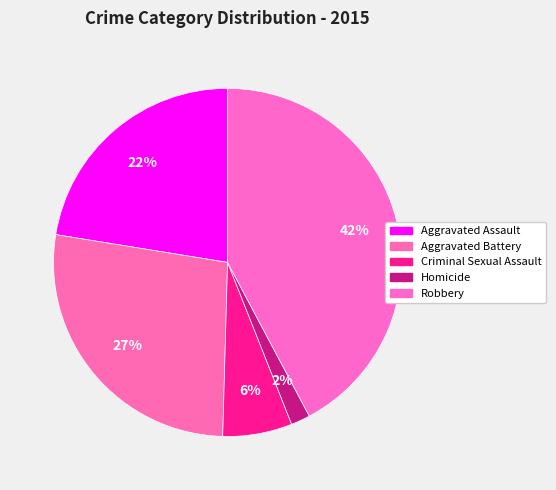

How many slices are in this pie chart?

5